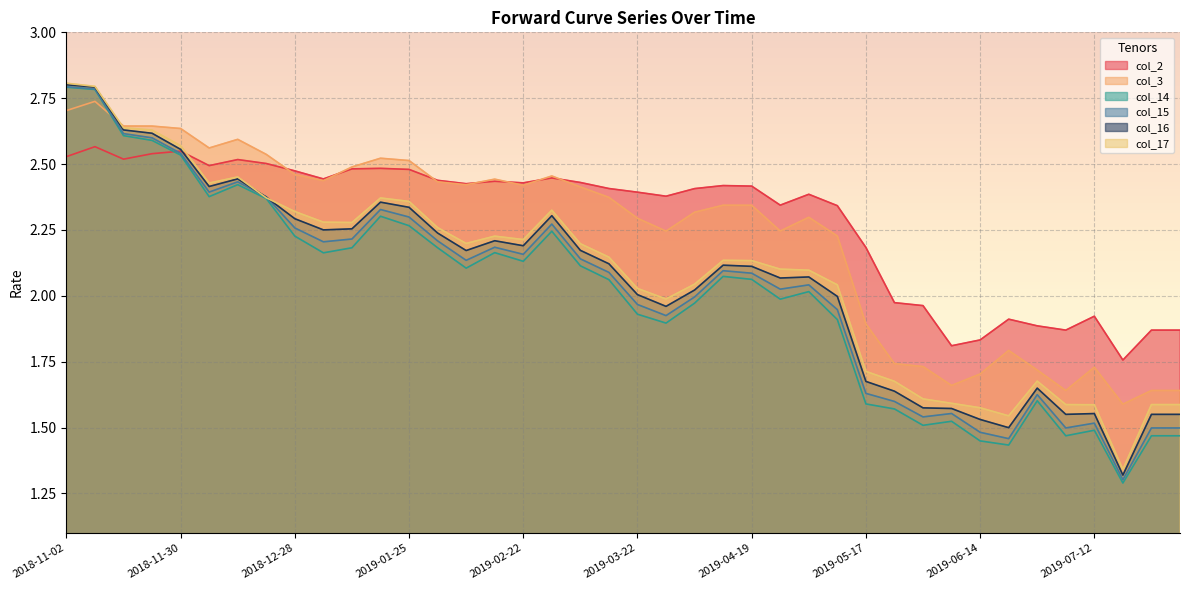

At which label is col_15 closest to 2?

2019-04-05